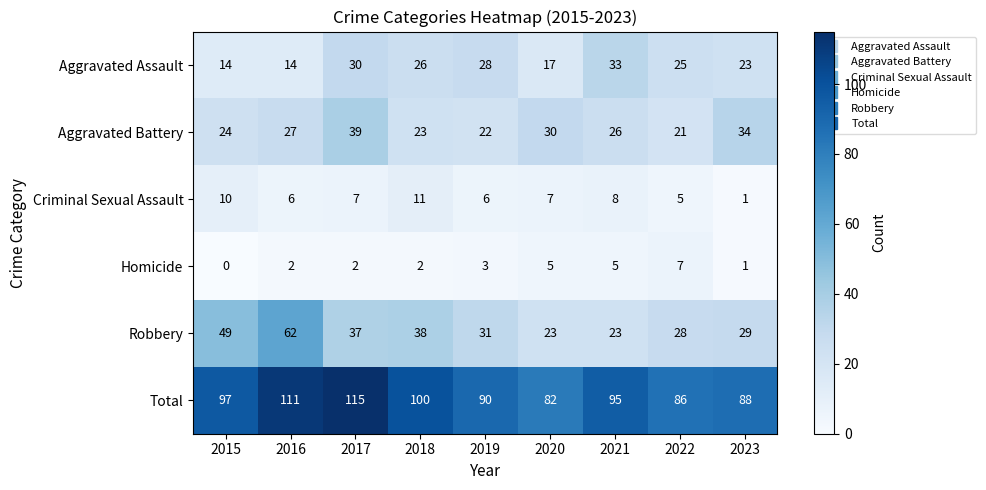

Rank the categories by Total value from lowest to highest.

2020, 2022, 2023, 2019, 2021, 2015, 2018, 2016, 2017